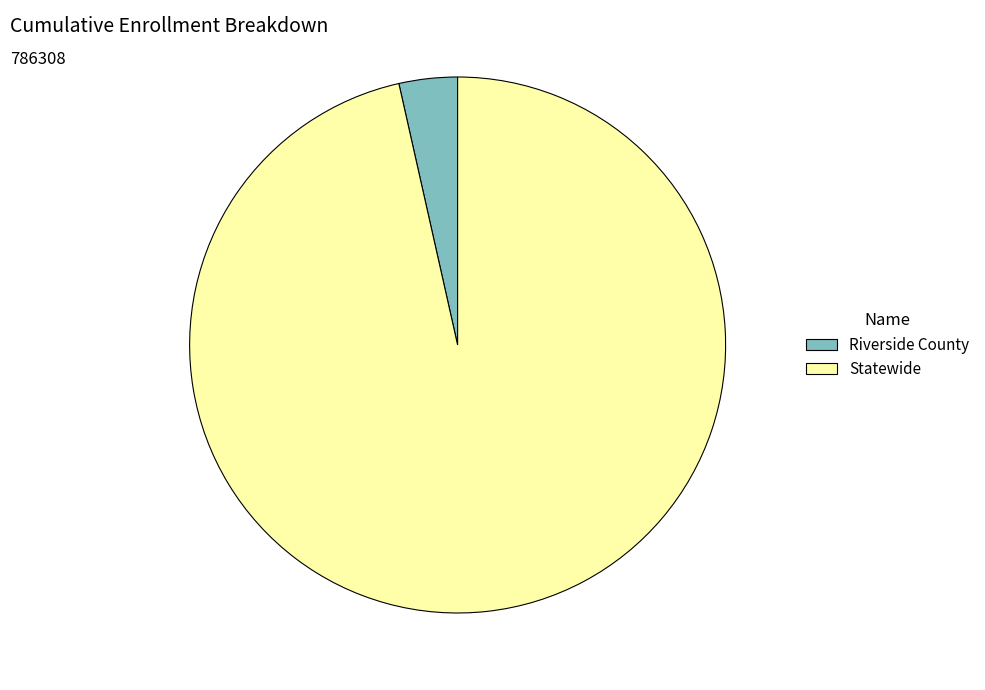

Do Statewide and Riverside County together represent more than half of the pie?

Yes